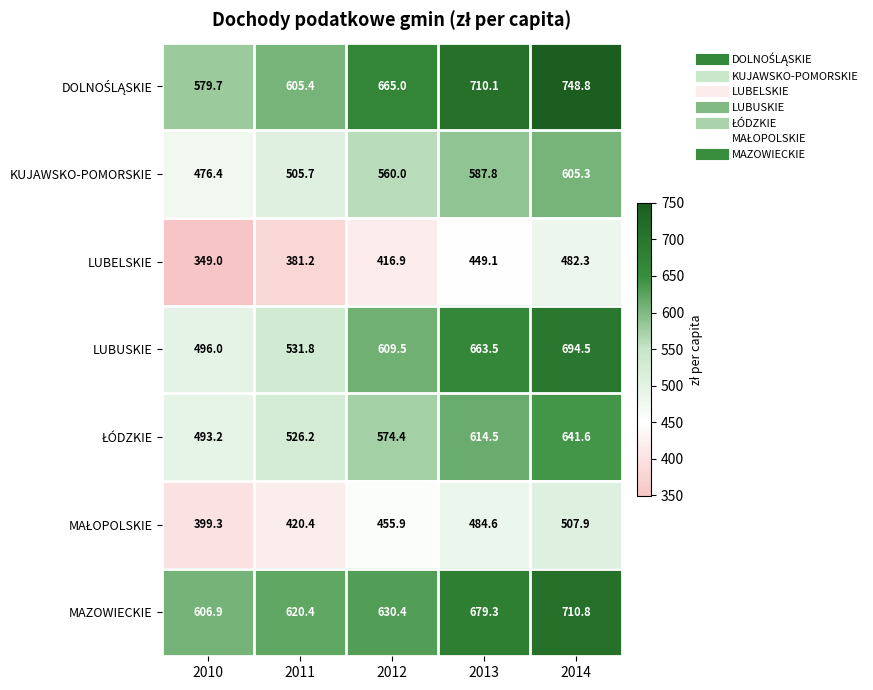

What is the difference between the KUJAWSKO-POMORSKIE values at 2013 and 2011?

82.1